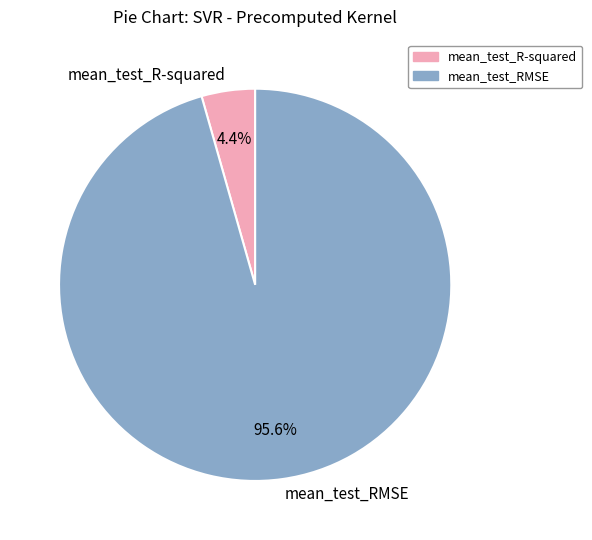

How many segments does this pie chart have?

2